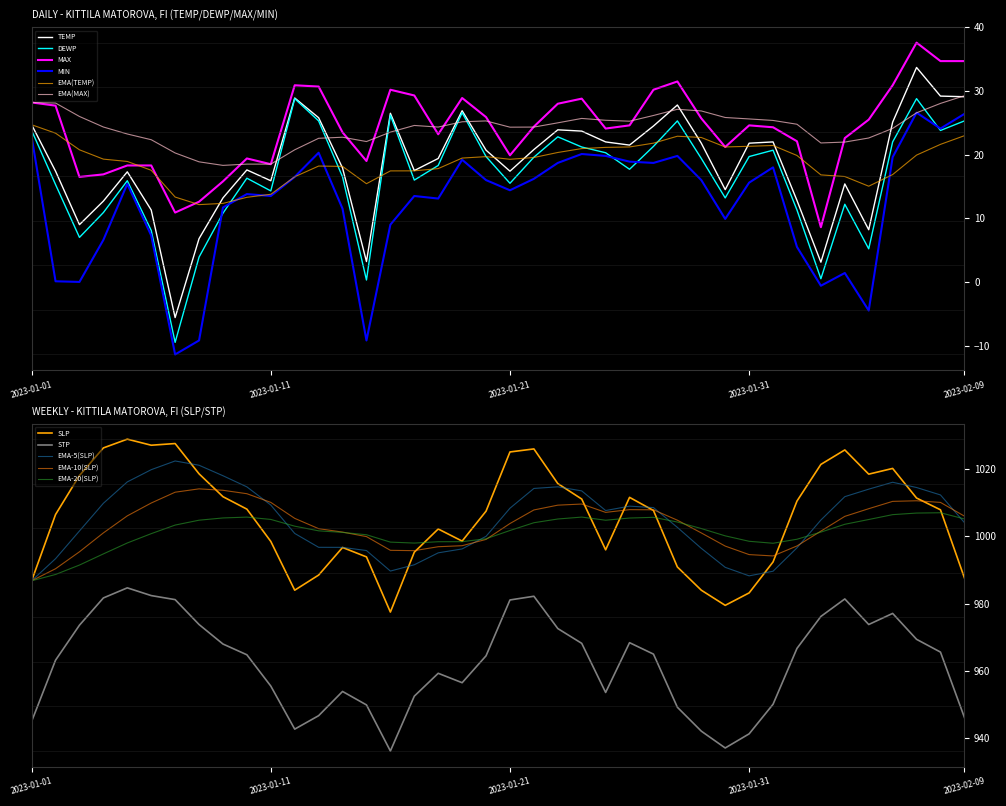

Reading right to left, list all the values displayed in this chart.

TEMP: 2023-02-09=29.1	2023-02-08=29.2	2023-02-07=33.7	2023-02-06=25.1	2023-02-05=8.2	2023-02-04=15.4	2023-02-03=3.1	2023-02-02=12.8	2023-02-01=22.0	2023-01-31=21.8	2023-01-30=14.5	2023-01-29=21.8	2023-01-28=27.8	2023-01-27=24.5	2023-01-26=21.5	2023-01-25=22.0	2023-01-24=23.7	2023-01-23=23.9	2023-01-22=20.8	2023-01-21=17.4	2023-01-20=20.7	2023-01-19=26.9	2023-01-18=19.4	2023-01-17=17.5	2023-01-16=26.5	2023-01-15=3.2	2023-01-14=17.9	2023-01-13=25.8	2023-01-12=28.9	2023-01-11=15.9	2023-01-10=17.6	2023-01-09=13.2	2023-01-08=6.8	2023-01-07=-5.6	2023-01-06=11.3	2023-01-05=17.3	2023-01-04=12.7	2023-01-03=9.0	2023-01-02=17.4	2023-01-01=24.7
DEWP: 2023-02-09=25.3	2023-02-08=23.8	2023-02-07=28.8	2023-02-06=22.0	2023-02-05=5.2	2023-02-04=12.2	2023-02-03=0.5	2023-02-02=11.3	2023-02-01=20.7	2023-01-31=19.7	2023-01-30=13.2	2023-01-29=19.4	2023-01-28=25.3	2023-01-27=21.3	2023-01-26=17.7	2023-01-25=20.3	2023-01-24=21.2	2023-01-23=22.8	2023-01-22=19.6	2023-01-21=15.5	2023-01-20=19.7	2023-01-19=26.6	2023-01-18=18.3	2023-01-17=16.0	2023-01-16=26.2	2023-01-15=0.3	2023-01-14=16.5	2023-01-13=25.3	2023-01-12=28.8	2023-01-11=14.3	2023-01-10=16.3	2023-01-09=10.8	2023-01-08=3.9	2023-01-07=-9.5	2023-01-06=8.1	2023-01-05=15.9	2023-01-04=10.9	2023-01-03=7.0	2023-01-02=15.3	2023-01-01=23.8
MAX: 2023-02-09=34.7	2023-02-08=34.7	2023-02-07=37.6	2023-02-06=30.9	2023-02-05=25.5	2023-02-04=22.6	2023-02-03=8.6	2023-02-02=22.1	2023-02-01=24.3	2023-01-31=24.6	2023-01-30=21.2	2023-01-29=25.7	2023-01-28=31.5	2023-01-27=30.2	2023-01-26=24.6	2023-01-25=24.1	2023-01-24=28.8	2023-01-23=28.0	2023-01-22=24.4	2023-01-21=19.9	2023-01-20=25.9	2023-01-19=28.9	2023-01-18=23.2	2023-01-17=29.3	2023-01-16=30.2	2023-01-15=19.0	2023-01-14=23.5	2023-01-13=30.7	2023-01-12=30.9	2023-01-11=18.5	2023-01-10=19.4	2023-01-09=15.8	2023-01-08=12.6	2023-01-07=10.9	2023-01-06=18.3	2023-01-05=18.3	2023-01-04=16.9	2023-01-03=16.5	2023-01-02=27.7	2023-01-01=28.2
MIN: 2023-02-09=26.4	2023-02-08=24.1	2023-02-07=26.6	2023-02-06=19.6	2023-02-05=-4.5	2023-02-04=1.4	2023-02-03=-0.6	2023-02-02=5.5	2023-02-01=18.0	2023-01-31=15.6	2023-01-30=9.9	2023-01-29=16.0	2023-01-28=19.8	2023-01-27=18.7	2023-01-26=18.9	2023-01-25=19.8	2023-01-24=20.1	2023-01-23=18.7	2023-01-22=16.2	2023-01-21=14.4	2023-01-20=16.0	2023-01-19=19.2	2023-01-18=13.1	2023-01-17=13.5	2023-01-16=9.0	2023-01-15=-9.2	2023-01-14=11.5	2023-01-13=20.3	2023-01-12=16.5	2023-01-11=13.5	2023-01-10=13.8	2023-01-09=11.7	2023-01-08=-9.2	2023-01-07=-11.4	2023-01-06=7.3	2023-01-05=15.4	2023-01-04=6.6	2023-01-03=-0.0	2023-01-02=0.1	2023-01-01=22.8
SLP: 2023-02-09=987.7	2023-02-08=1007.9	2023-02-07=1011.4	2023-02-06=1020.2	2023-02-05=1018.5	2023-02-04=1025.7	2023-02-03=1021.4	2023-02-02=1010.5	2023-02-01=992.4	2023-01-31=983.2	2023-01-30=979.5	2023-01-29=984.0	2023-01-28=990.9	2023-01-27=1007.7	2023-01-26=1011.6	2023-01-25=996.0	2023-01-24=1011.1	2023-01-23=1015.7	2023-01-22=1026.0	2023-01-21=1025.1	2023-01-20=1007.5	2023-01-19=998.6	2023-01-18=1002.2	2023-01-17=995.3	2023-01-16=977.5	2023-01-15=993.9	2023-01-14=996.7	2023-01-13=988.5	2023-01-12=984.0	2023-01-11=998.5	2023-01-10=1008.1	2023-01-09=1011.8	2023-01-08=1018.6	2023-01-07=1027.6	2023-01-06=1027.1	2023-01-05=1028.9	2023-01-04=1026.3	2023-01-03=1018.1	2023-01-02=1006.5	2023-01-01=986.8
STP: 2023-02-09=946.2	2023-02-08=965.6	2023-02-07=969.4	2023-02-06=977.1	2023-02-05=973.8	2023-02-04=981.4	2023-02-03=976.2	2023-02-02=966.7	2023-02-01=950.1	2023-01-31=941.3	2023-01-30=937.1	2023-01-29=942.1	2023-01-28=949.2	2023-01-27=965.0	2023-01-26=968.4	2023-01-25=953.6	2023-01-24=968.2	2023-01-23=972.6	2023-01-22=982.2	2023-01-21=981.1	2023-01-20=964.5	2023-01-19=956.5	2023-01-18=959.3	2023-01-17=952.5	2023-01-16=936.2	2023-01-15=949.9	2023-01-14=953.9	2023-01-13=946.7	2023-01-12=942.7	2023-01-11=955.5	2023-01-10=964.8	2023-01-09=968.0	2023-01-08=973.8	2023-01-07=981.2	2023-01-06=982.4	2023-01-05=984.7	2023-01-04=981.7	2023-01-03=973.6	2023-01-02=963.2	2023-01-01=945.0